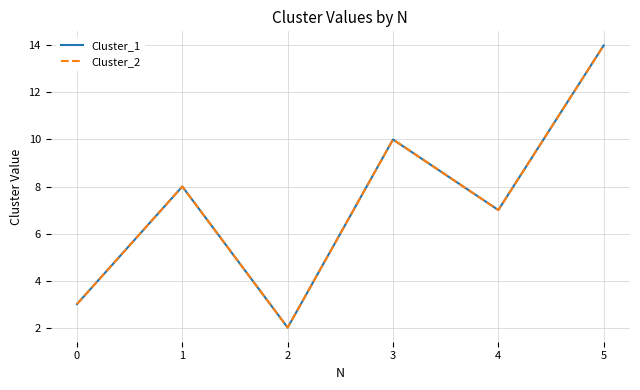

Does the chart have visible grid lines?

Yes